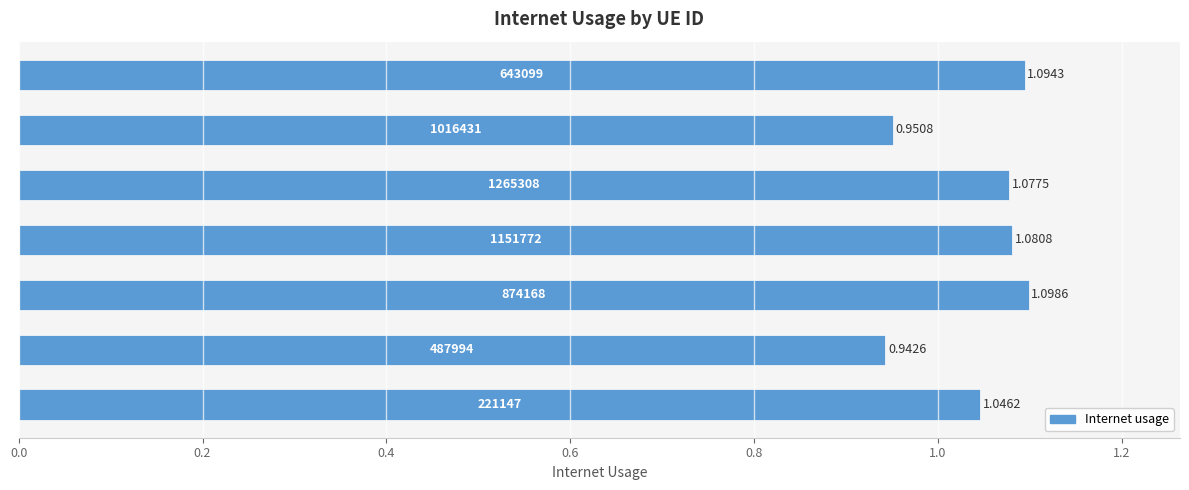

How many distinct data groups are displayed?

1